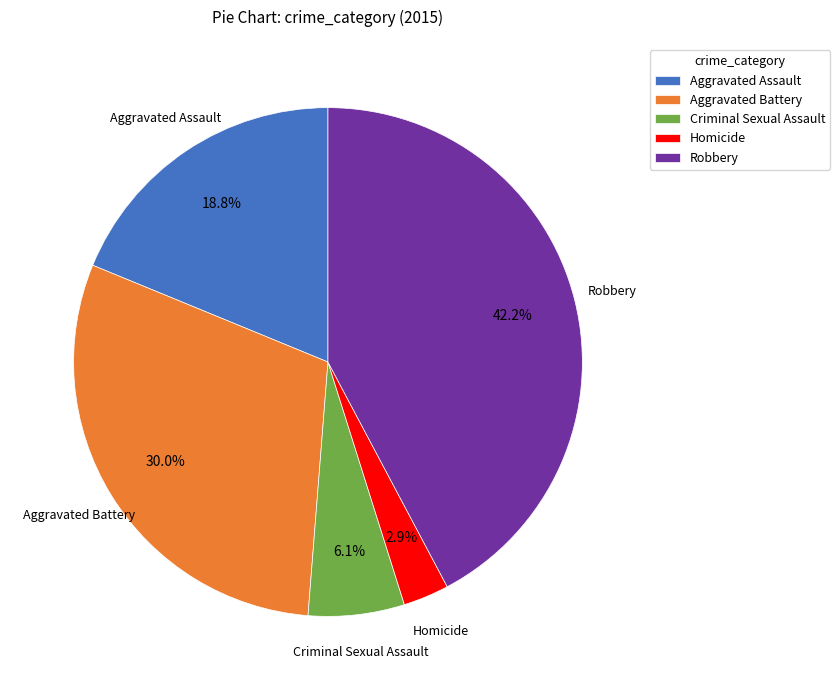

Is Aggravated Battery the majority of the pie?

No